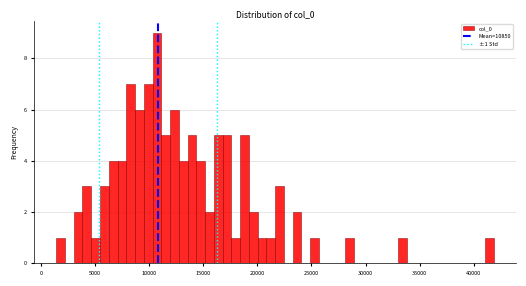

Read against the x-axis, roughly where is the centre of the tallest bar?

10500